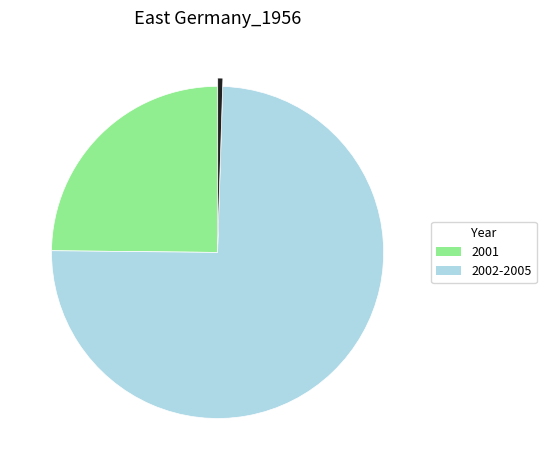

Does any single category account for the majority?

Yes